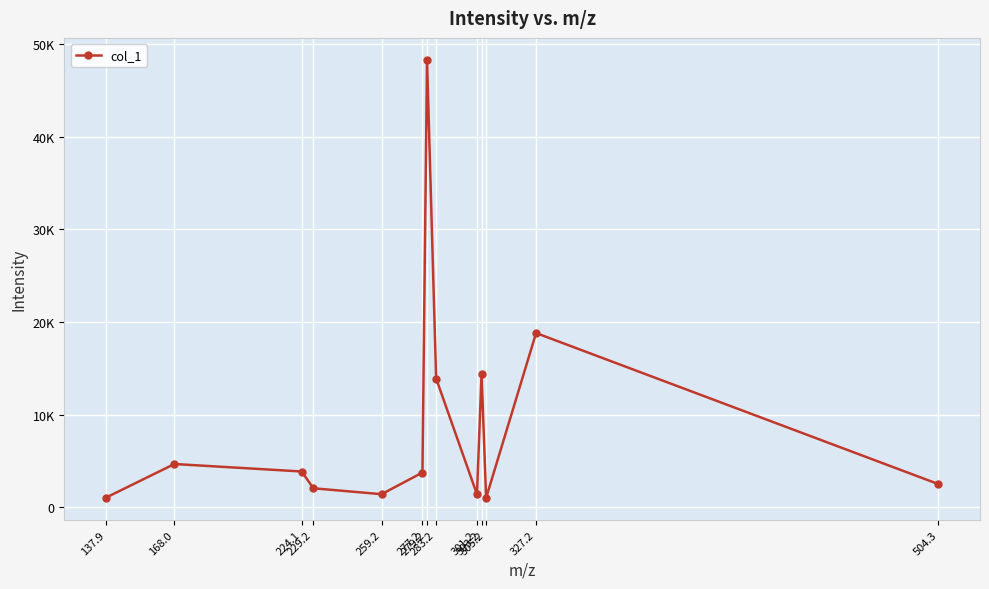

List the labels in order of value, largest first.

279.2, 327.2, 303.2, 283.2, 168.0, 224.1, 277.2, 504.3, 229.2, 259.2, 301.2, 137.9, 305.2